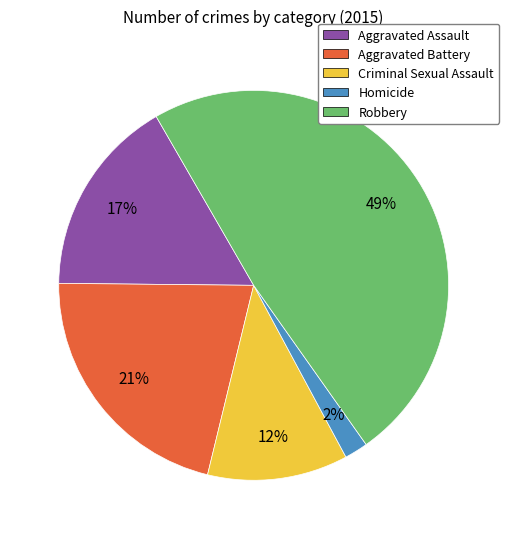

Count the number of slices in the pie.

5